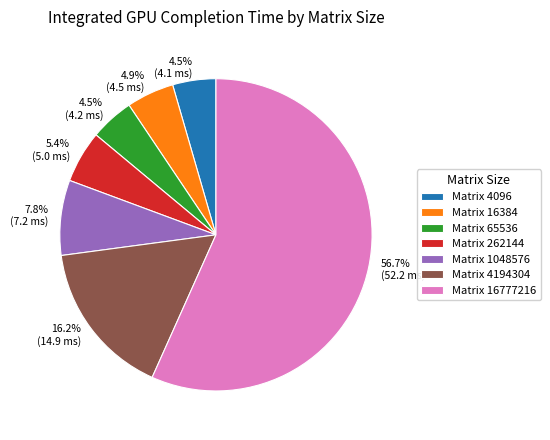

Does any single category account for the majority?

Yes